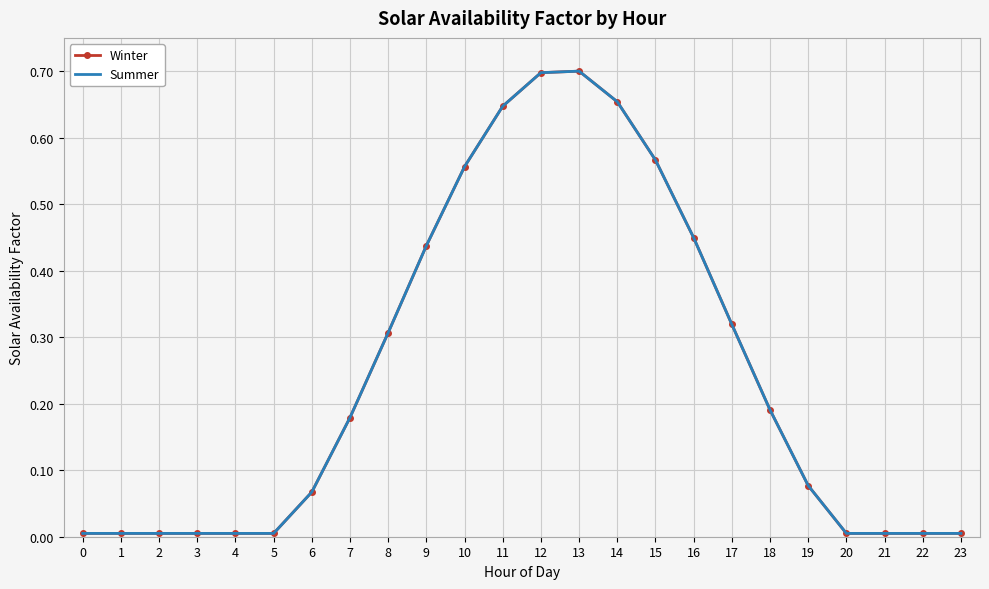

How many lines are shown in the chart?

2